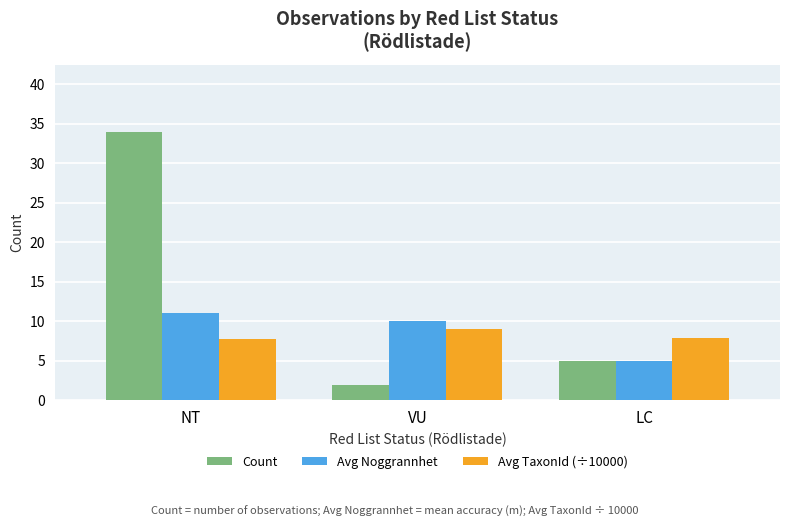

List the series in order of their peak value, lowest first.

Avg TaxonId (÷10000), Avg Noggrannhet, Count